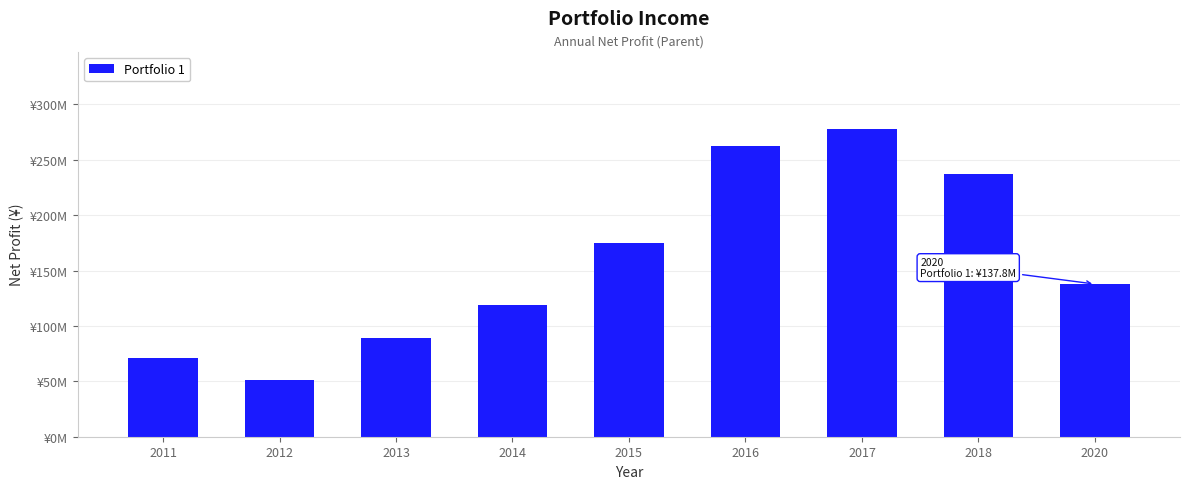

What is the value of the 9th bar from the left?

137842687.9